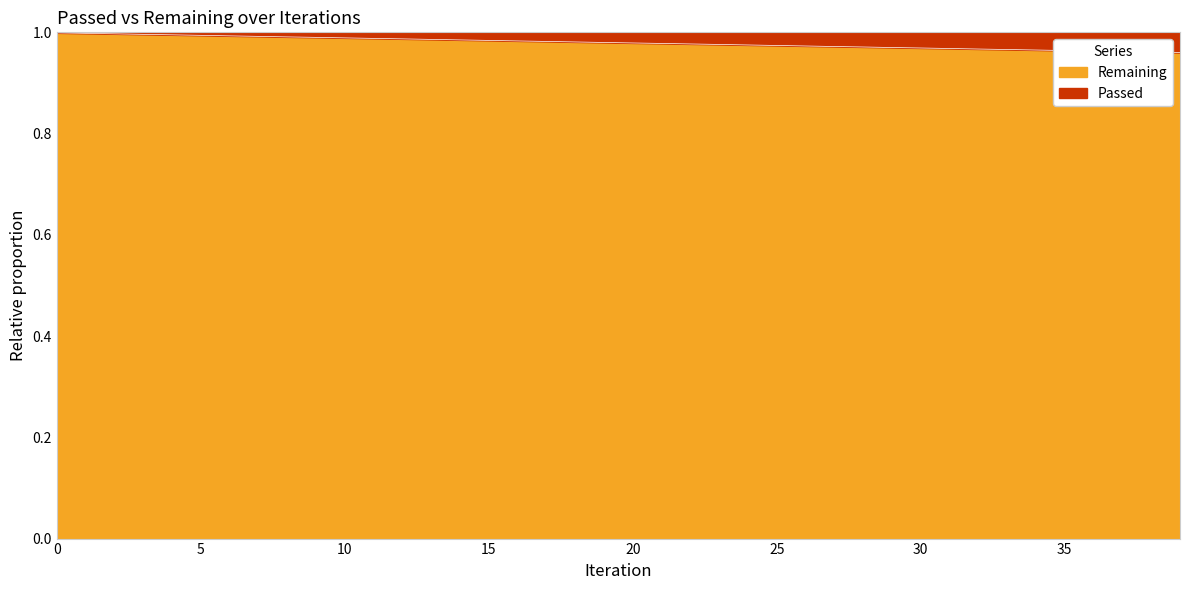

Reading right to left, extract all data points from this chart.

1.0	1.0	1.0	1.0	1.0	1.0	1.0	1.0	1.0	1.0	1.0	1.0	1.0	1.0	1.0	1.0	1.0	1.0	1.0	1.0	1.0	1.0	1.0	1.0	1.0	1.0	1.0	1.0	1.0	1.0	1.0	1.0	1.0	1.0	1.0	1.0	1.0	1.0	1.0	1.0